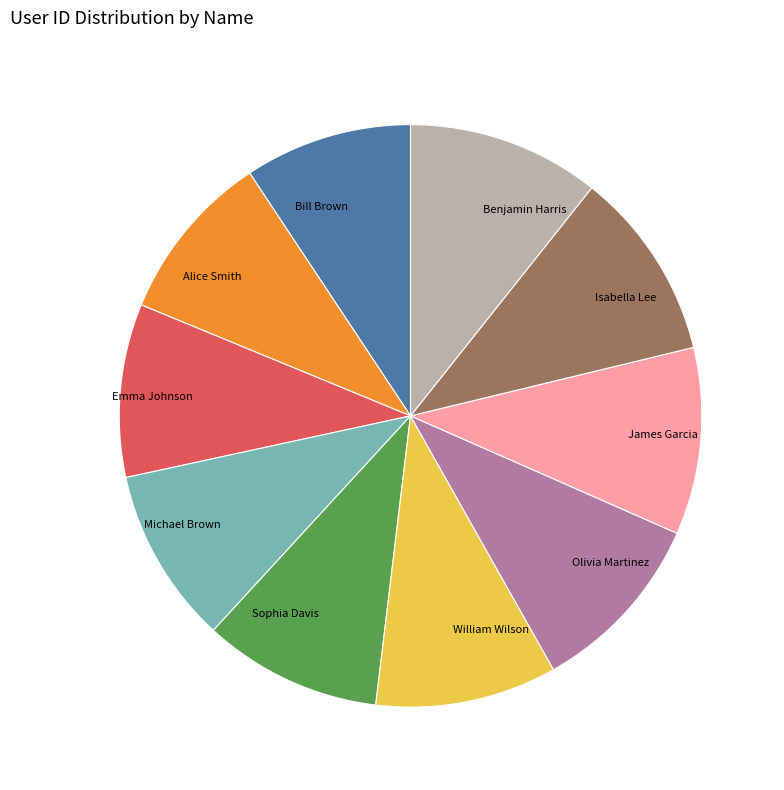

Is there a majority slice in this chart?

No